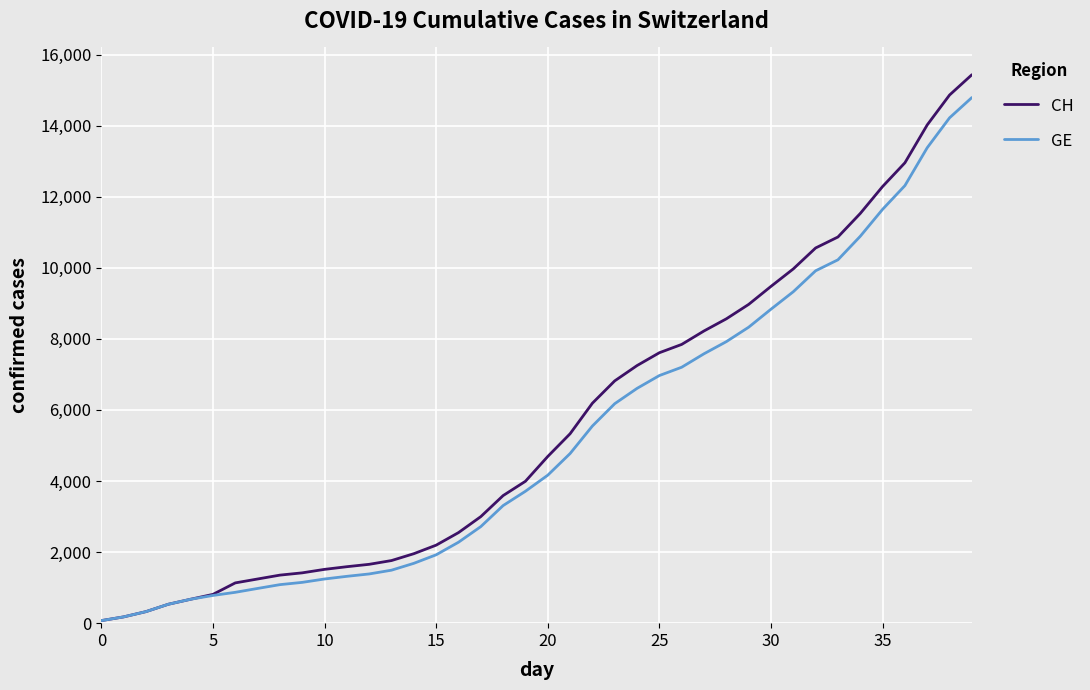

What is the maximum value for GE?

14791